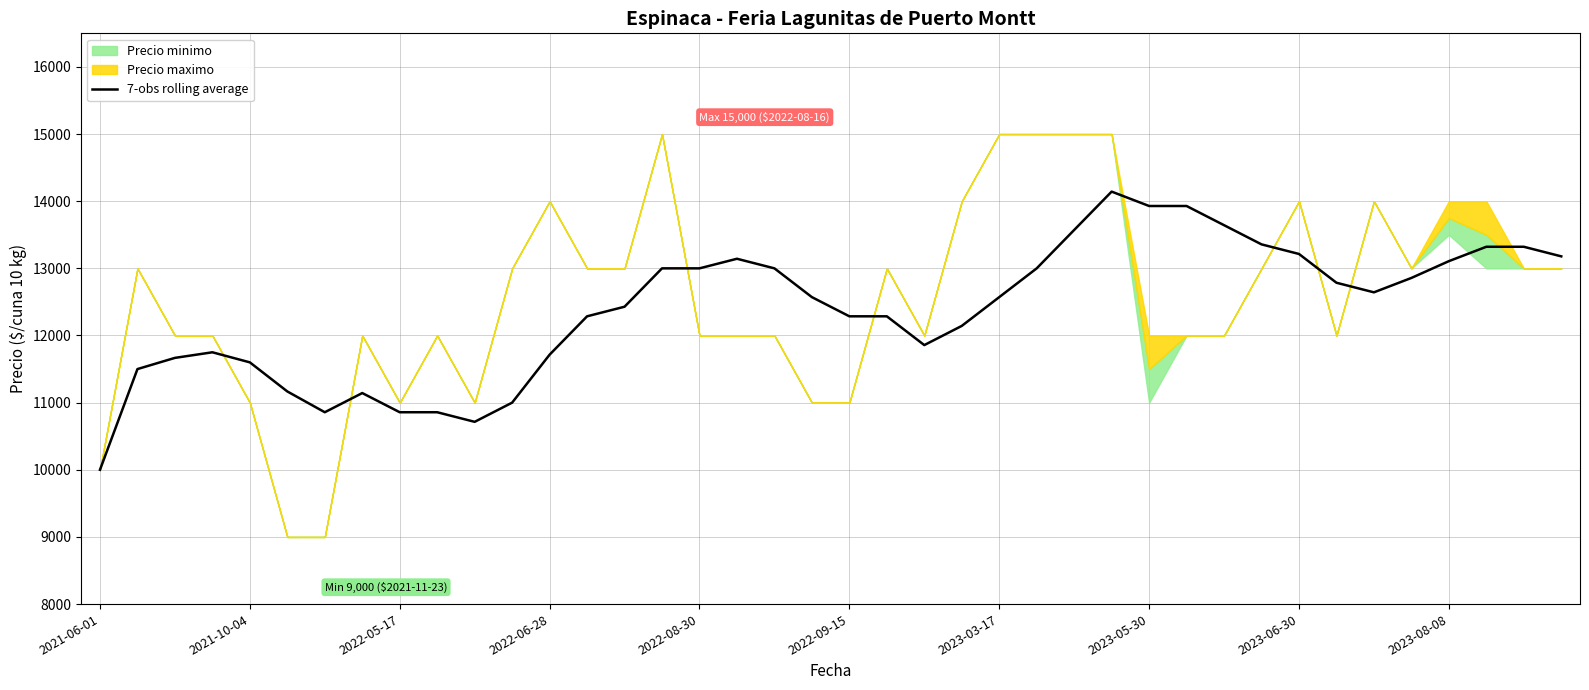

List the labels in order of value, largest first.

27, 28, 29, 30, 26, 31, 37, 38, 32, 39, 17, 36, 15, 16, 18, 25, 35, 33, 34, 19, 24, 14, 13, 20, 21, 23, 22, 2022-06-28, 12, 2022-05-17, 2022-08-30, 2021-10-04, 2022-09-15, 2023-05-30, 11, 2023-03-17, 2023-06-30, 2023-08-08, 10, 2021-06-01